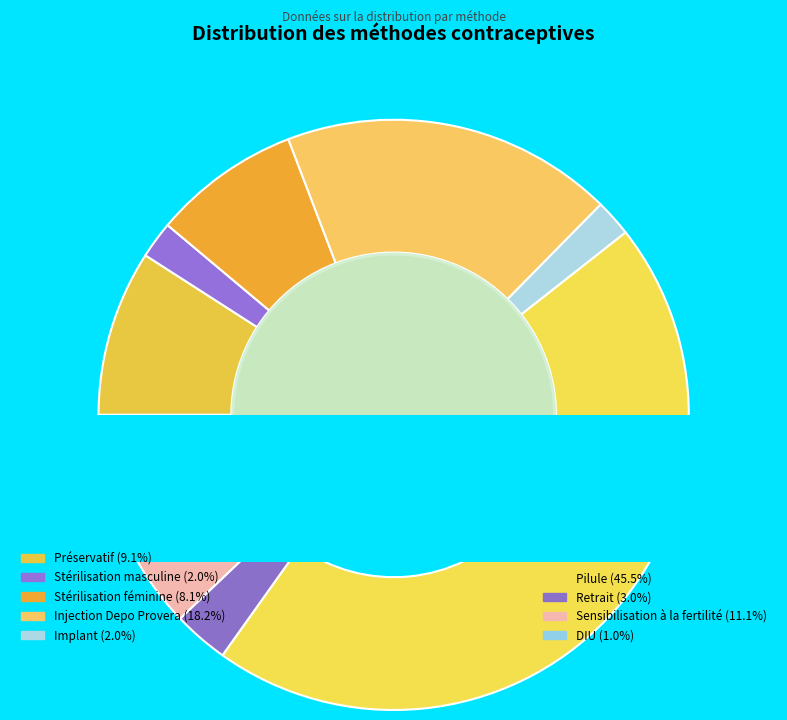

Combined, do Préservatif and Sensibilisation à la fertilité account for over 50%?

No